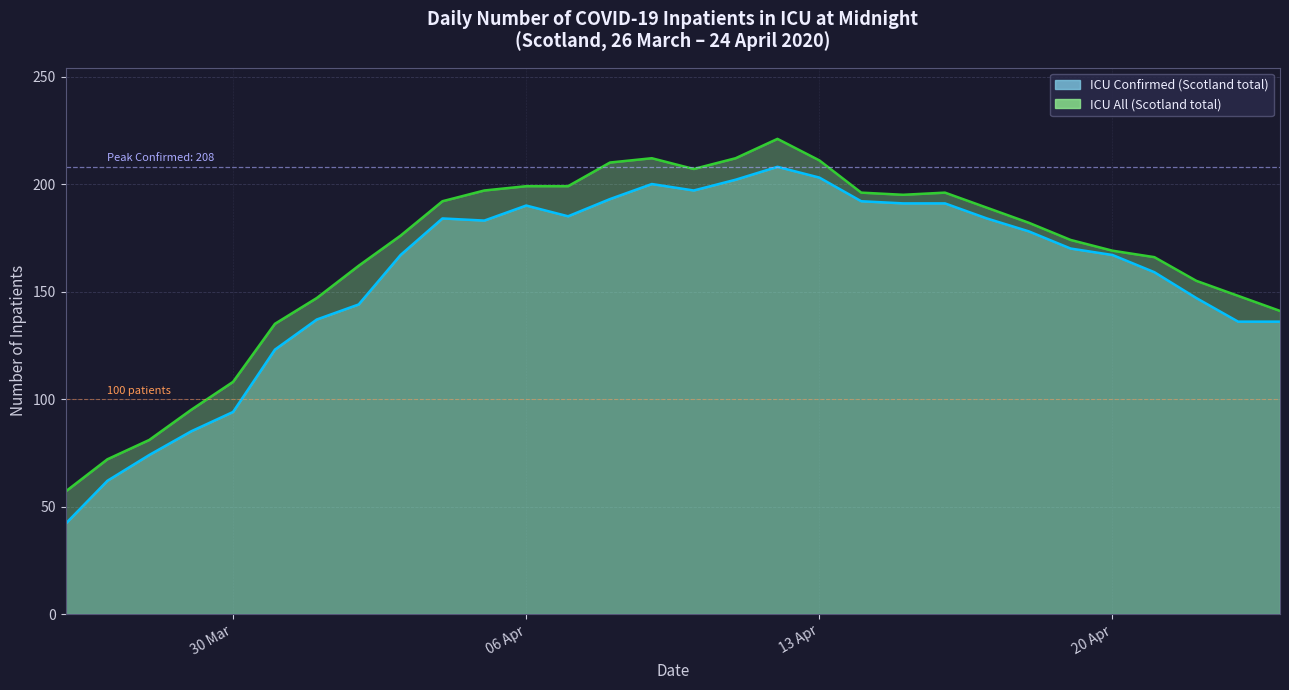

How many distinct data groups are displayed?

2